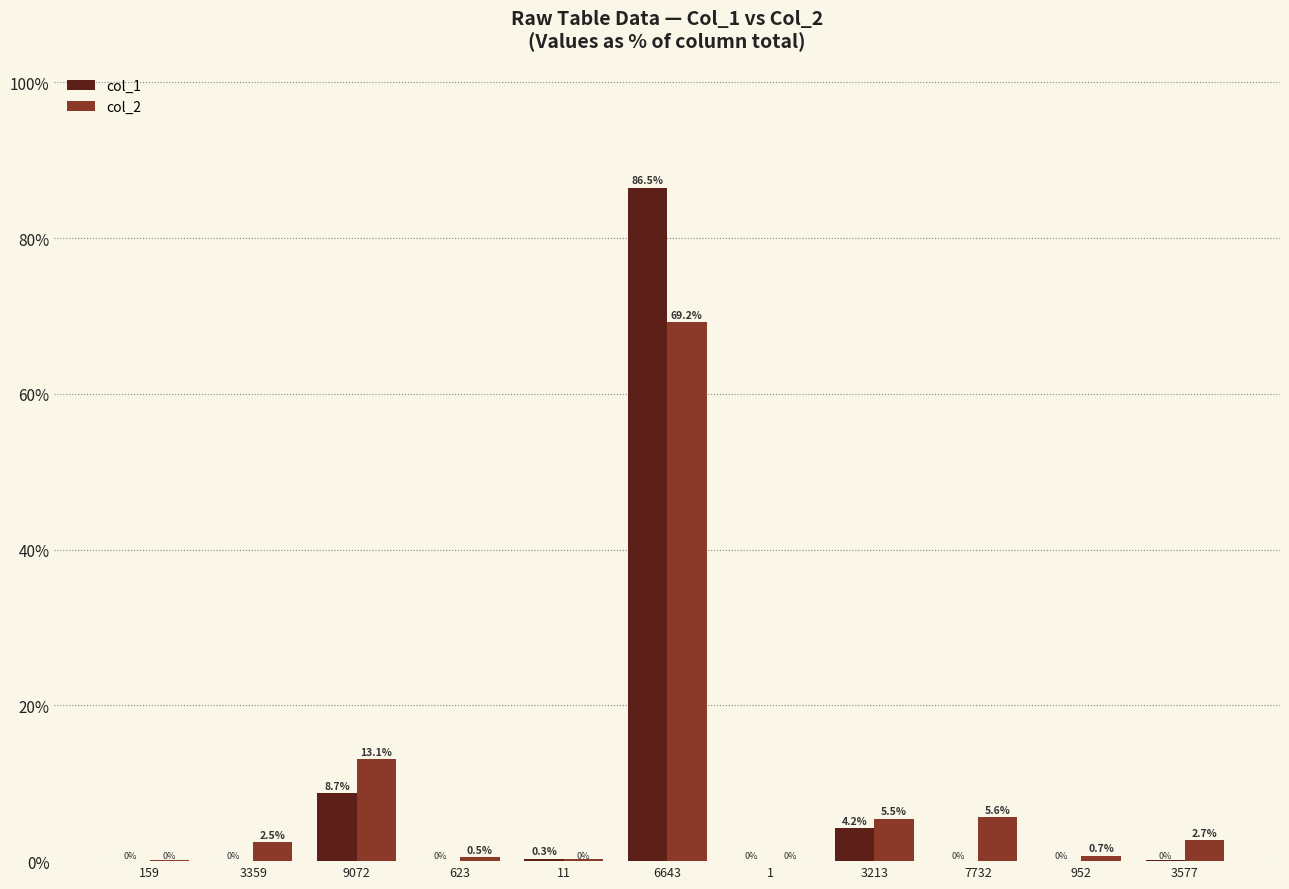

How many categories are shown in the chart?

11